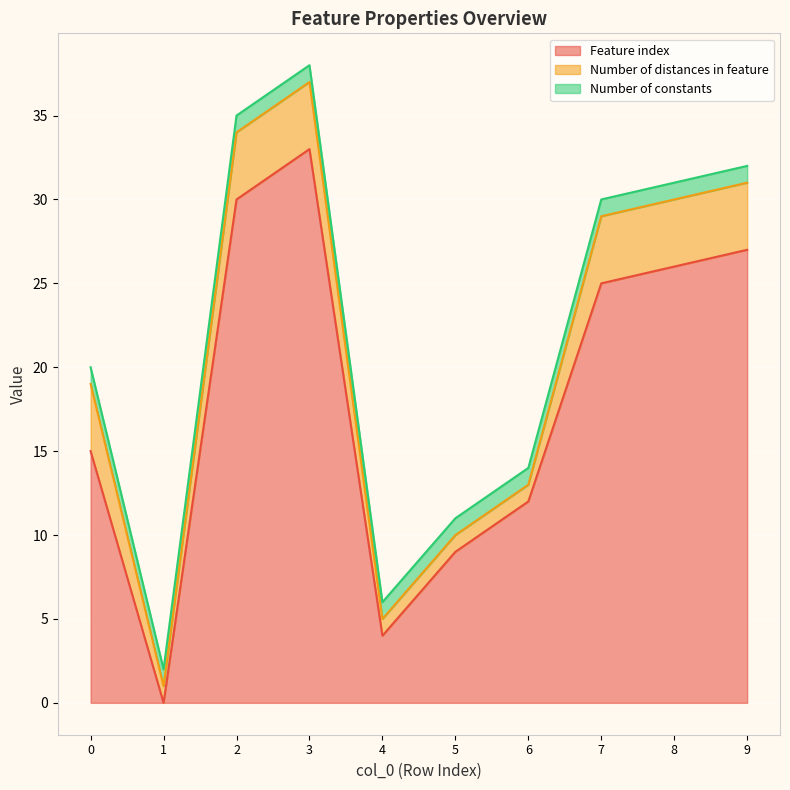

Does the chart display data point markers on the line(s)?

No